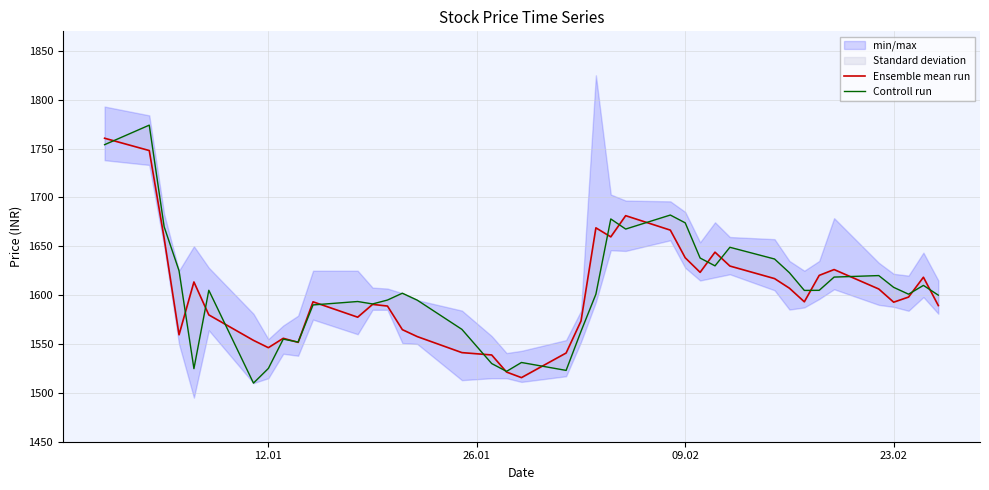

How many series are shown in this chart?

2